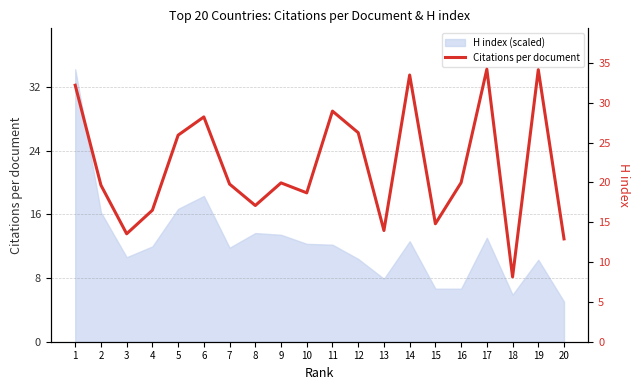

What is the sum of the values at 11 and 10?

47.6